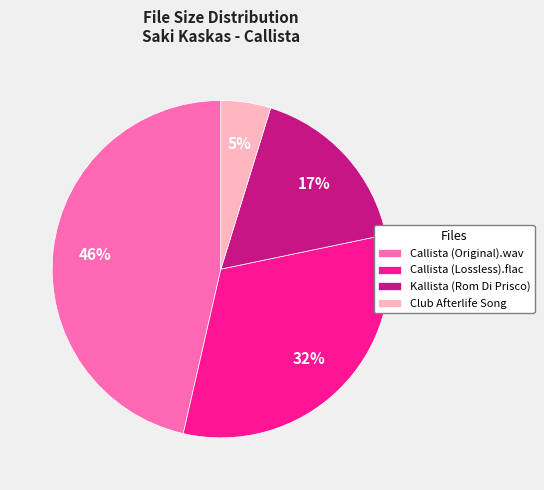

To the nearest percent, what portion does Club Afterlife Song represent?

5%